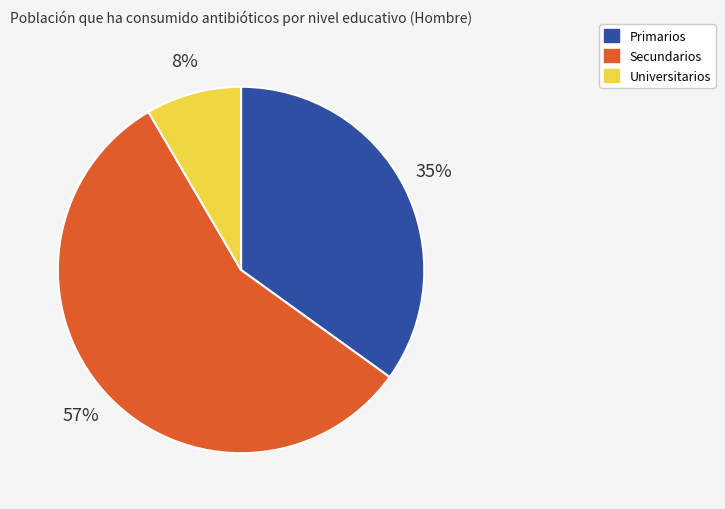

Does Universitarios account for over 50% of the chart?

No